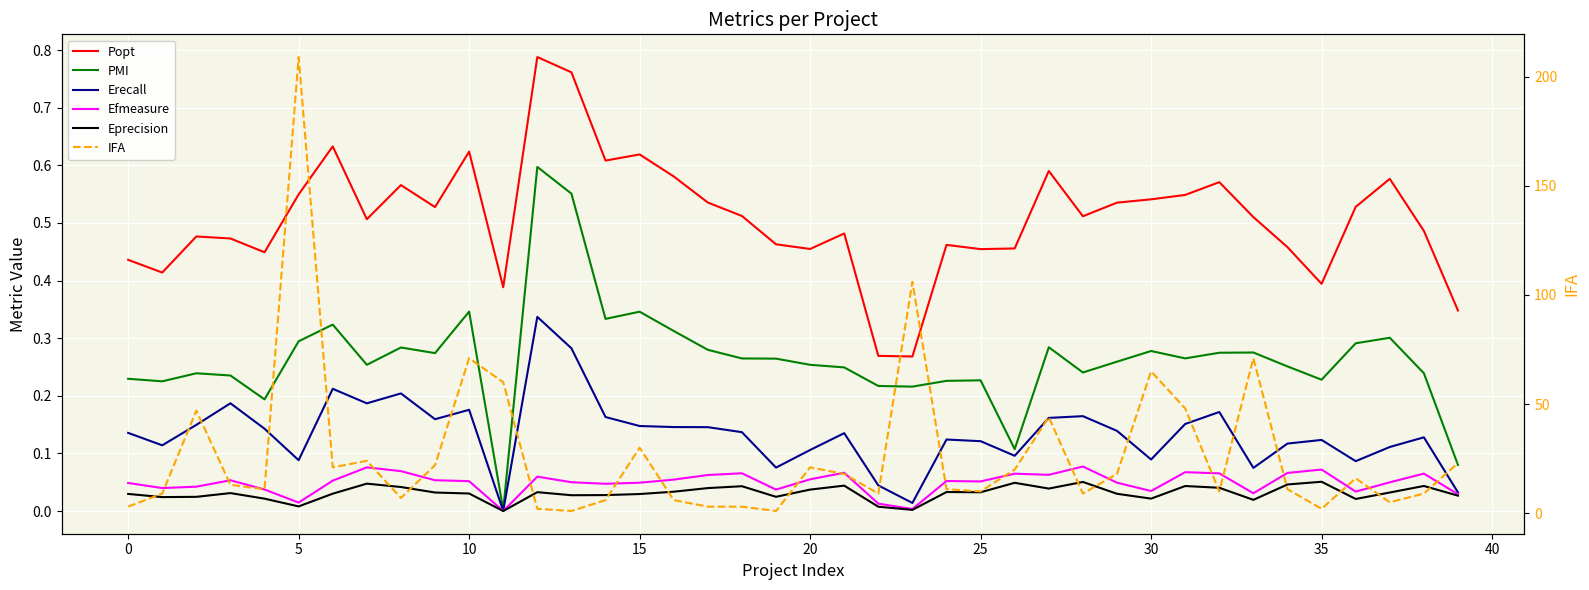

Reading right to left, list all the values displayed in this chart.

Popt: 0.3	0.5	0.6	0.5	0.4	0.5	0.5	0.6	0.5	0.5	0.5	0.5	0.6	0.5	0.5	0.5	0.3	0.3	0.5	0.5	0.5	0.5	0.5	0.6	0.6	0.6	0.8	0.8	0.4	0.6	0.5	0.6	0.5	0.6	0.5	0.4	0.5	0.5	0.4	0.4
PMI: 0.1	0.2	0.3	0.3	0.2	0.3	0.3	0.3	0.3	0.3	0.3	0.2	0.3	0.1	0.2	0.2	0.2	0.2	0.2	0.3	0.3	0.3	0.3	0.3	0.3	0.3	0.6	0.6	0.0	0.3	0.3	0.3	0.3	0.3	0.3	0.2	0.2	0.2	0.2	0.2
Erecall: 0.0	0.1	0.1	0.1	0.1	0.1	0.1	0.2	0.2	0.1	0.1	0.2	0.2	0.1	0.1	0.1	0.0	0.0	0.1	0.1	0.1	0.1	0.1	0.1	0.1	0.2	0.3	0.3	0.0	0.2	0.2	0.2	0.2	0.2	0.1	0.1	0.2	0.1	0.1	0.1
Efmeasure: 0.0	0.1	0.0	0.0	0.1	0.1	0.0	0.1	0.1	0.0	0.0	0.1	0.1	0.1	0.1	0.1	0.0	0.0	0.1	0.1	0.0	0.1	0.1	0.1	0.0	0.0	0.0	0.1	0.0	0.1	0.1	0.1	0.1	0.1	0.0	0.0	0.1	0.0	0.0	0.0
Eprecision: 0.0	0.0	0.0	0.0	0.1	0.0	0.0	0.0	0.0	0.0	0.0	0.1	0.0	0.0	0.0	0.0	0.0	0.0	0.0	0.0	0.0	0.0	0.0	0.0	0.0	0.0	0.0	0.0	0.0	0.0	0.0	0.0	0.0	0.0	0.0	0.0	0.0	0.0	0.0	0.0
IFA: 23.0	9.0	5.0	16.0	2.0	11.0	71.0	10.0	48.0	65.0	18.0	9.0	44.0	20.0	10.0	11.0	106.0	9.0	18.0	21.0	1.0	3.0	3.0	6.0	30.0	6.0	1.0	2.0	60.0	71.0	22.0	7.0	24.0	21.0	209.0	11.0	13.0	47.0	9.0	3.0